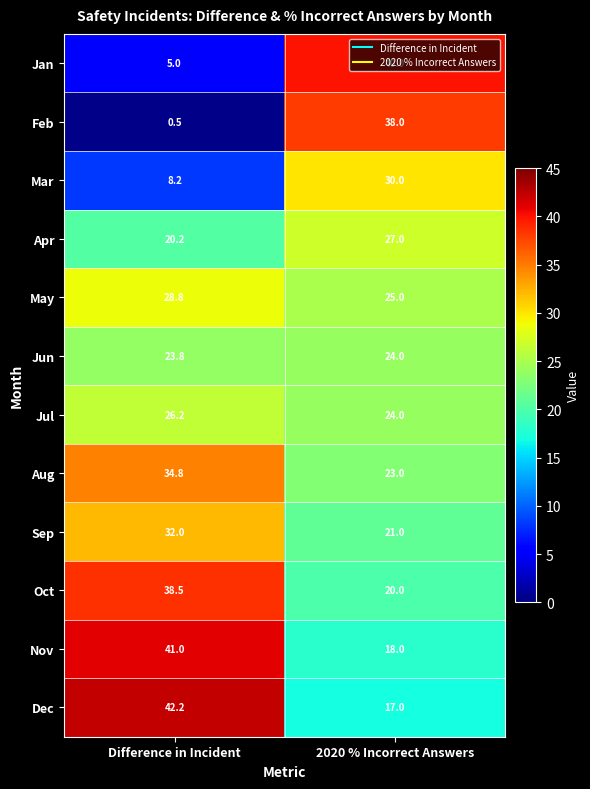

Between Difference in Incident and 2020 % Incorrect Answers, which series saw the biggest shift?

Feb